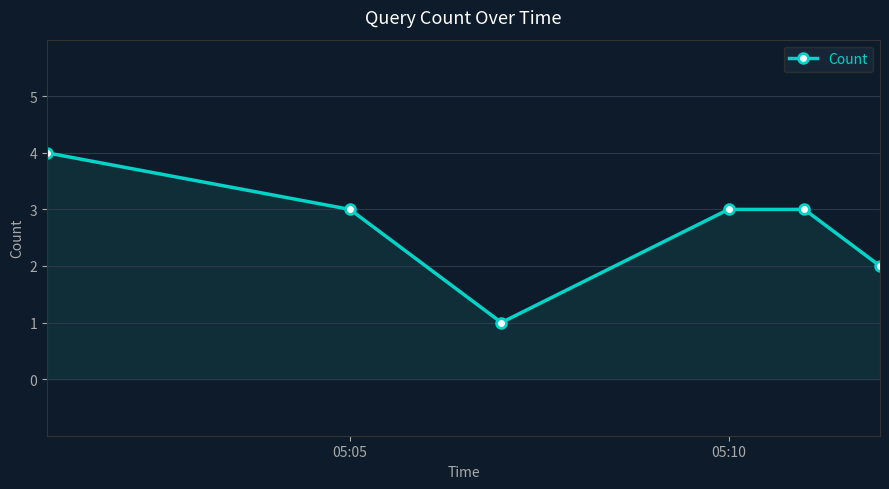

How many series are shown in this chart?

1